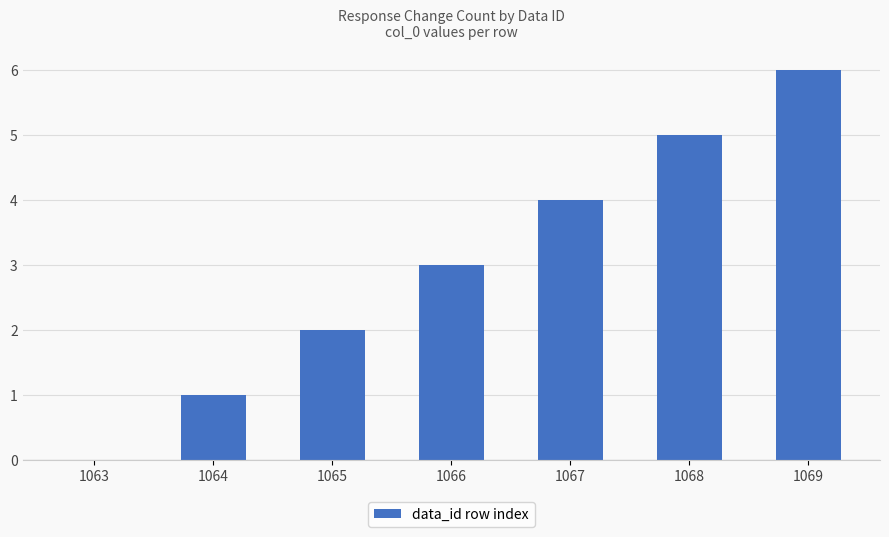

Reading left to right, extract all data points from this chart.

0	1	2	3	4	5	6